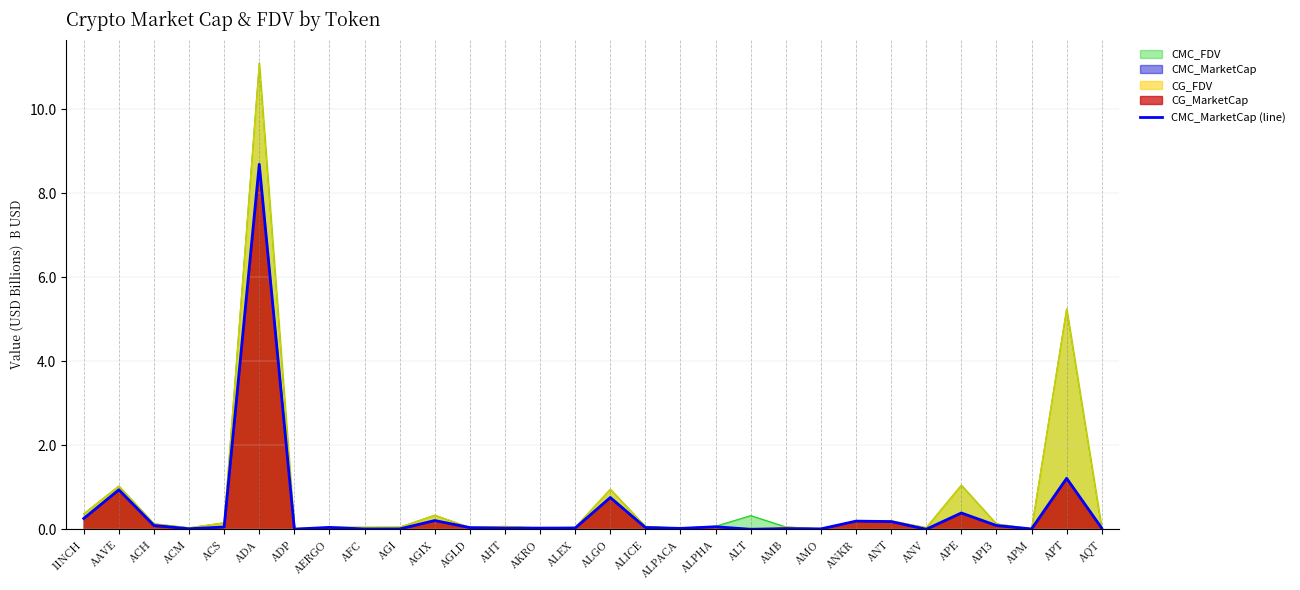

How many data points are above 0?

28